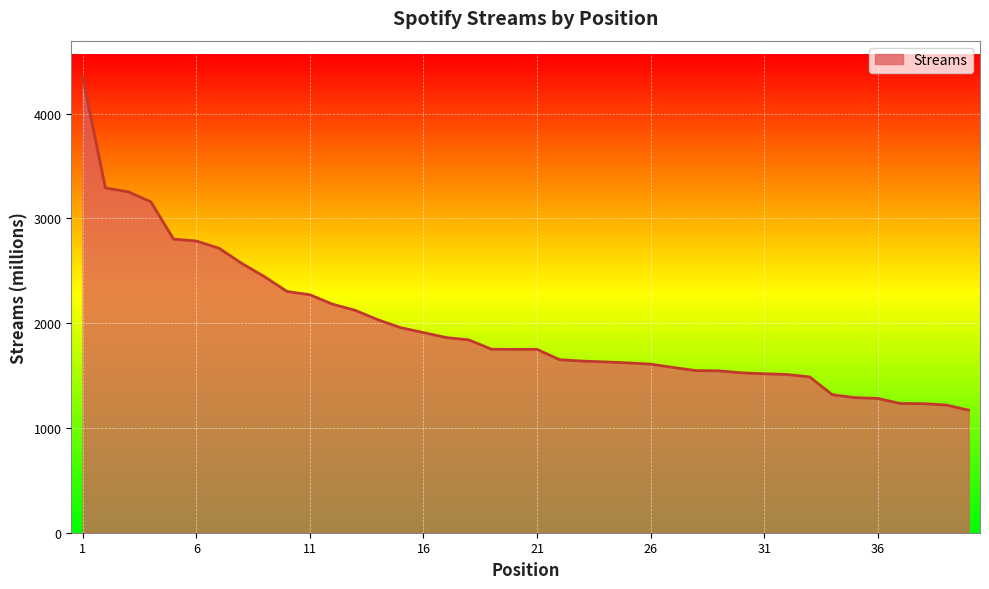

What is the smallest value displayed?

1170